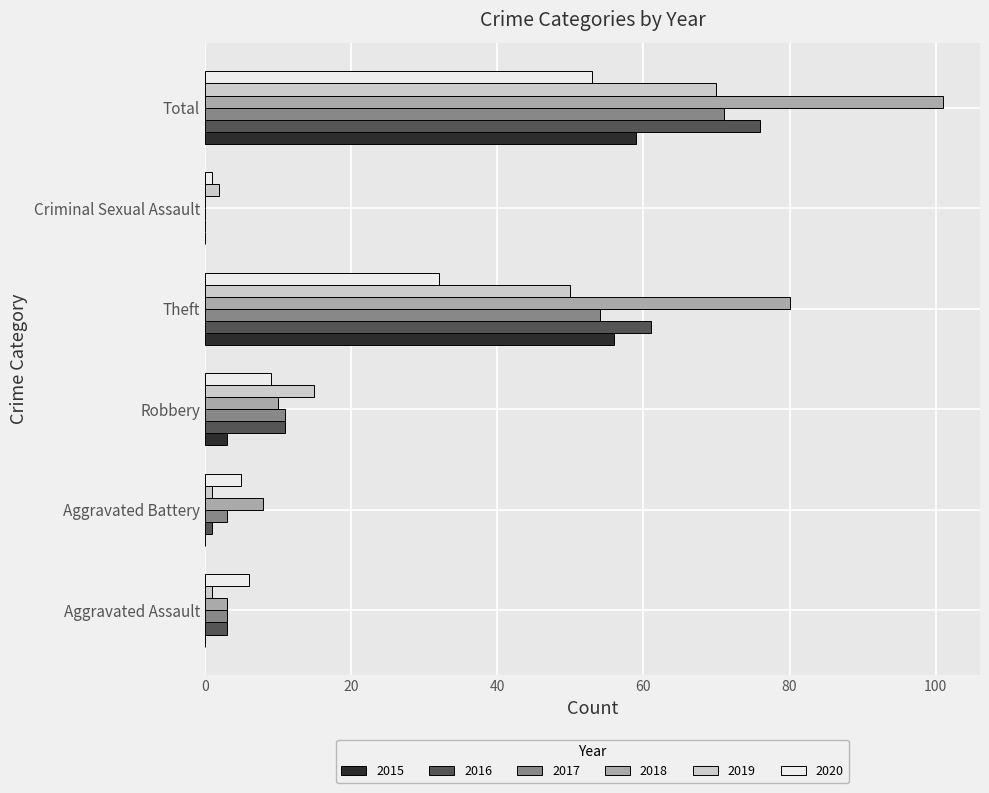

What is the greatest value displayed?

101